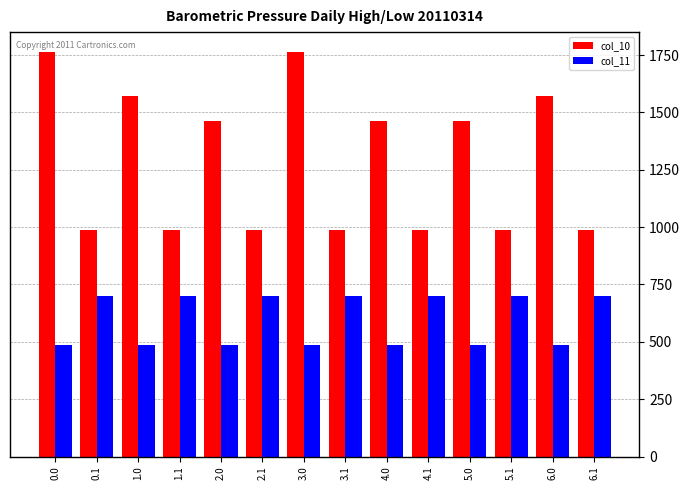

How many values in the col_10 series exceed 1463?

7